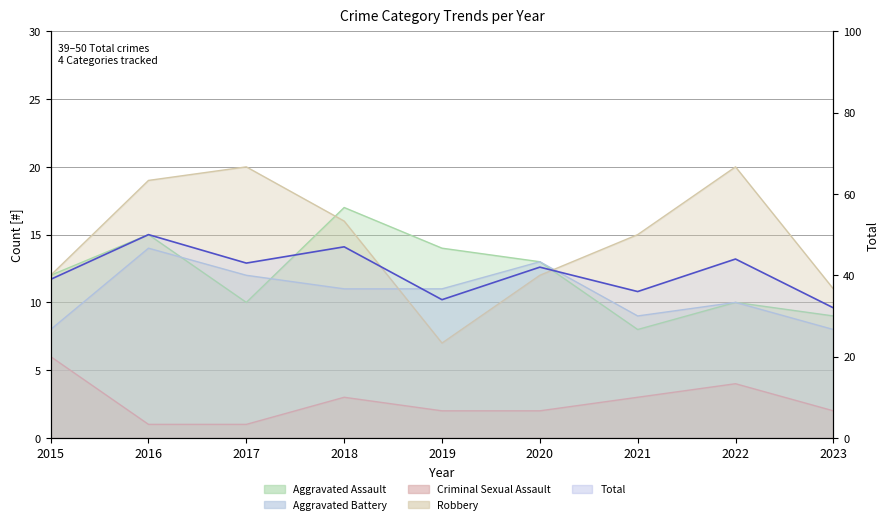

Which has a higher value, 2016 or 2017?

2016